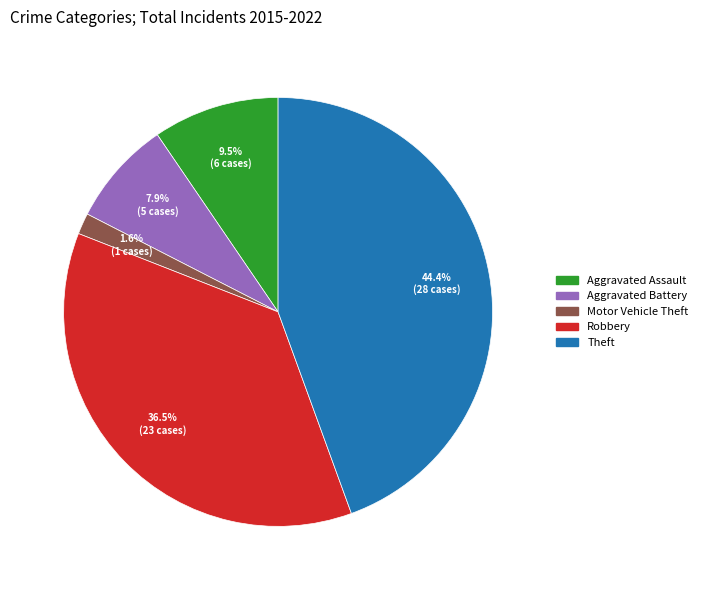

Between Theft and Aggravated Assault, which is larger?

Theft